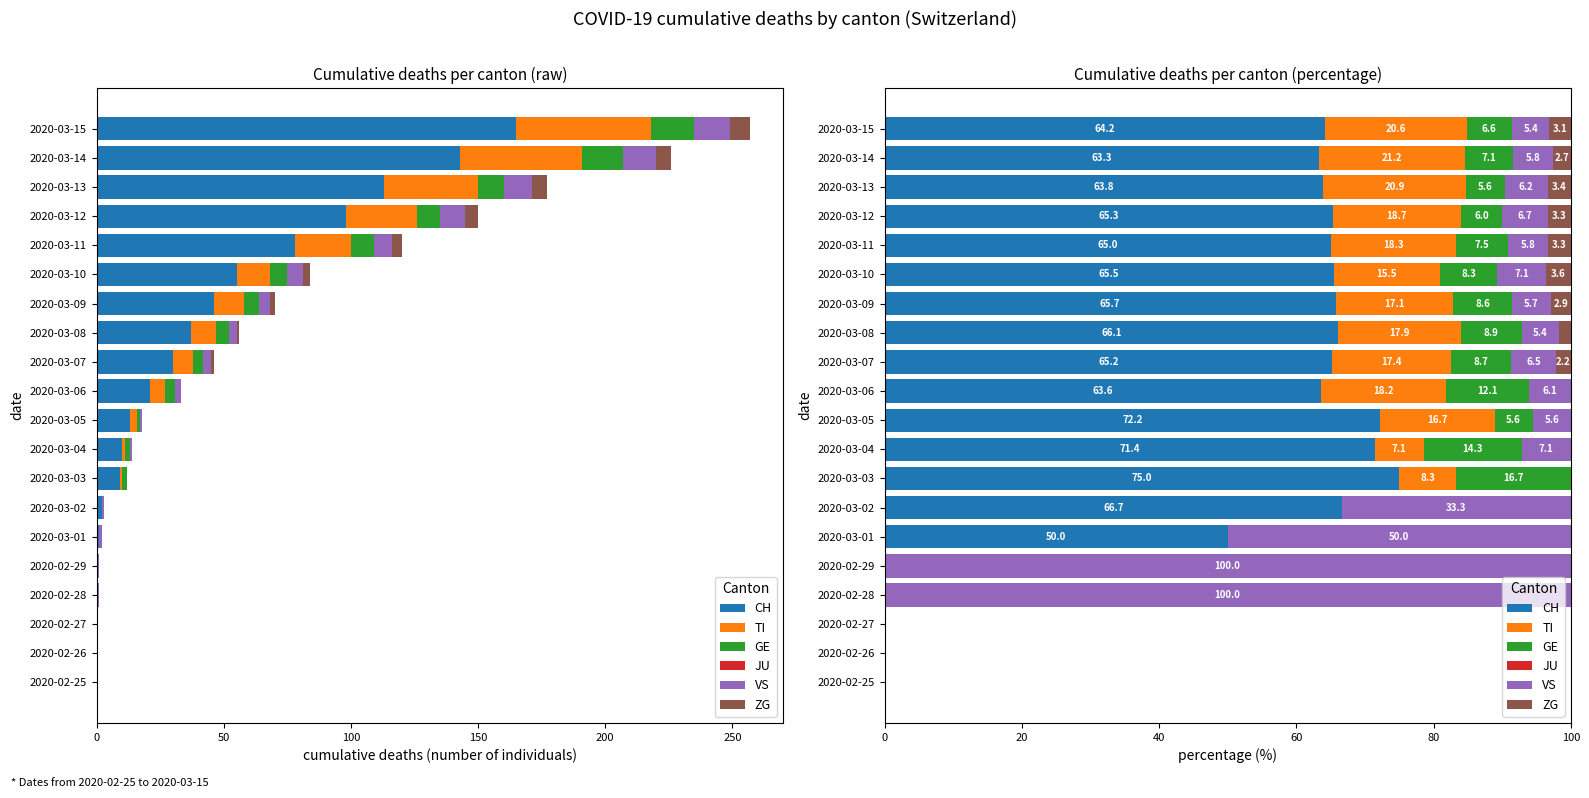

How many bars are there in each group?

6